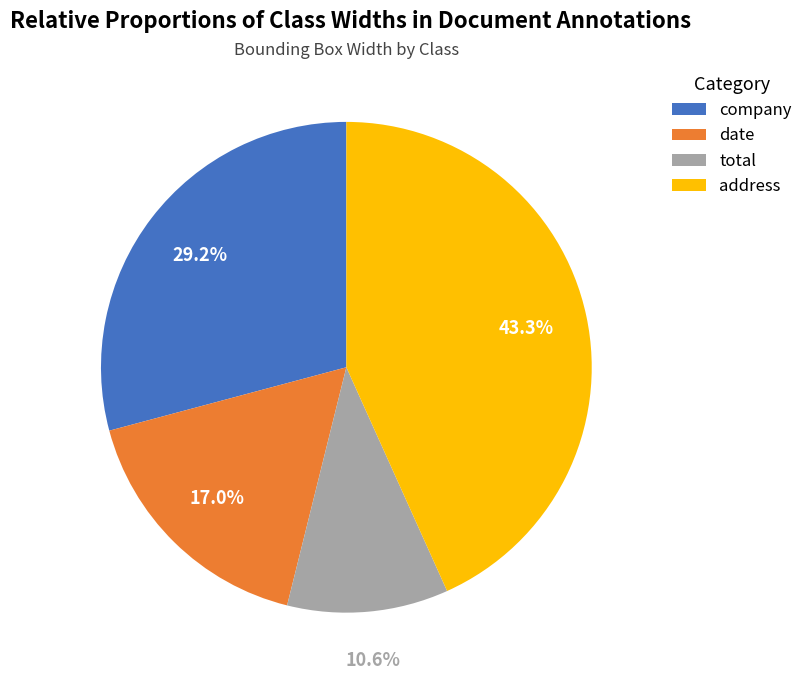

What percentage is the company slice, to the nearest percent?

29%